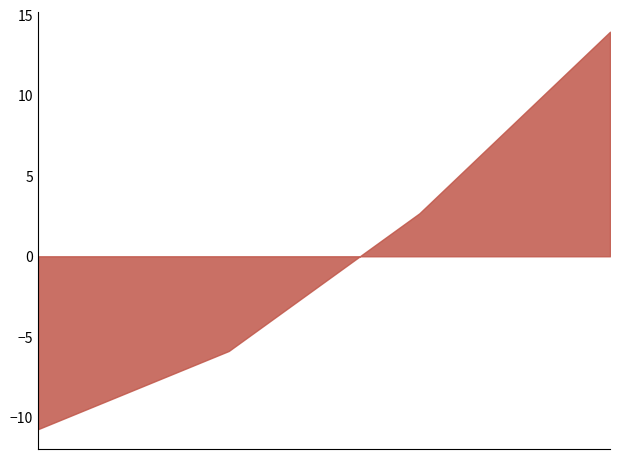

True or false: Стойност без ДДС and Крайна сума intersect in this chart.

False